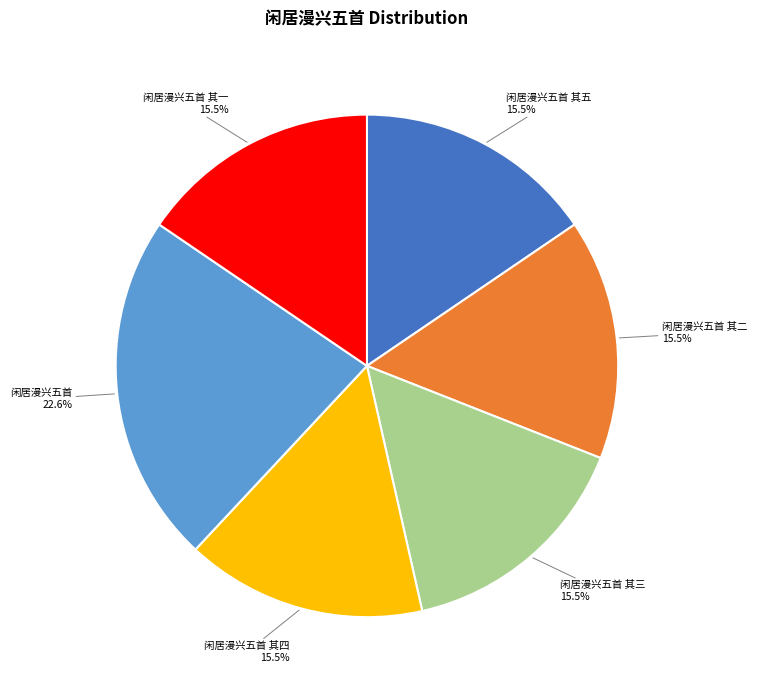

Which category has the biggest portion of the pie?

闲居漫兴五首